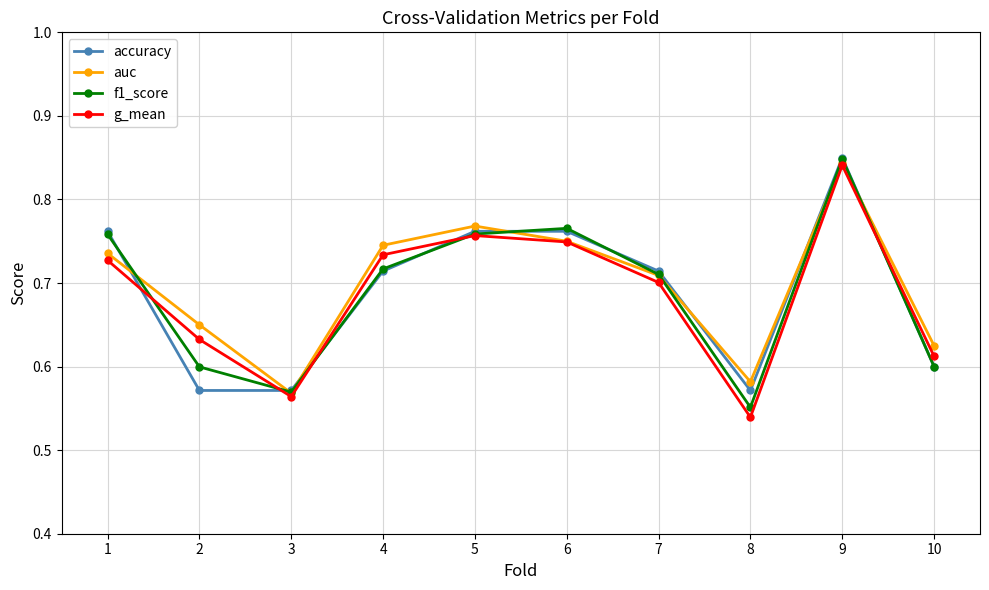

Is it true that accuracy equals 0.7 at 4?

True